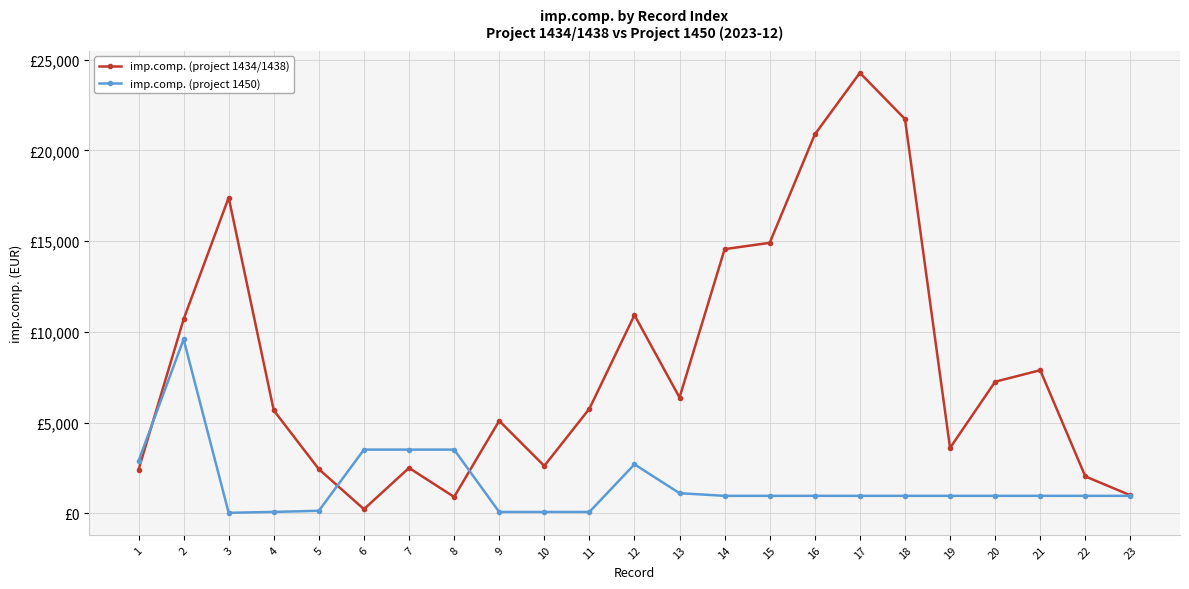

What are all the series names shown in the legend?

imp.comp. (project 1434/1438), imp.comp. (project 1450)